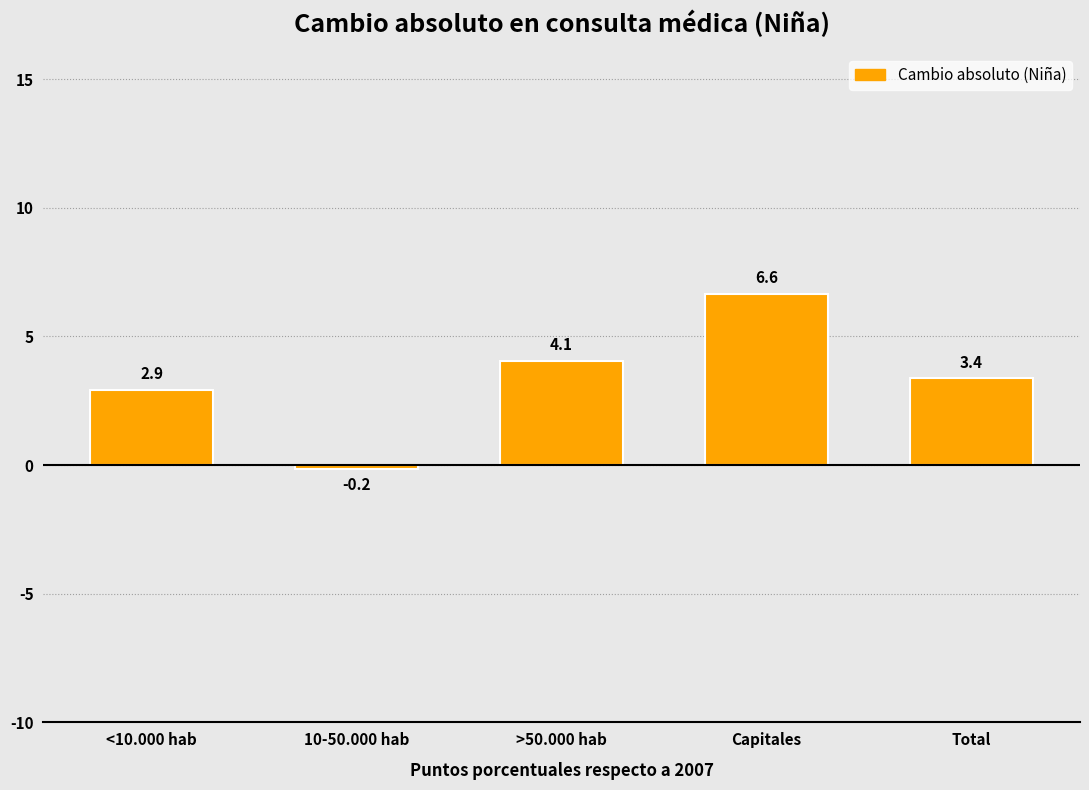

Reading left to right, extract all data points from this chart.

<10.000 hab=2.9	10-50.000 hab=-0.2	>50.000 hab=4.1	Capitales=6.6	Total=3.4